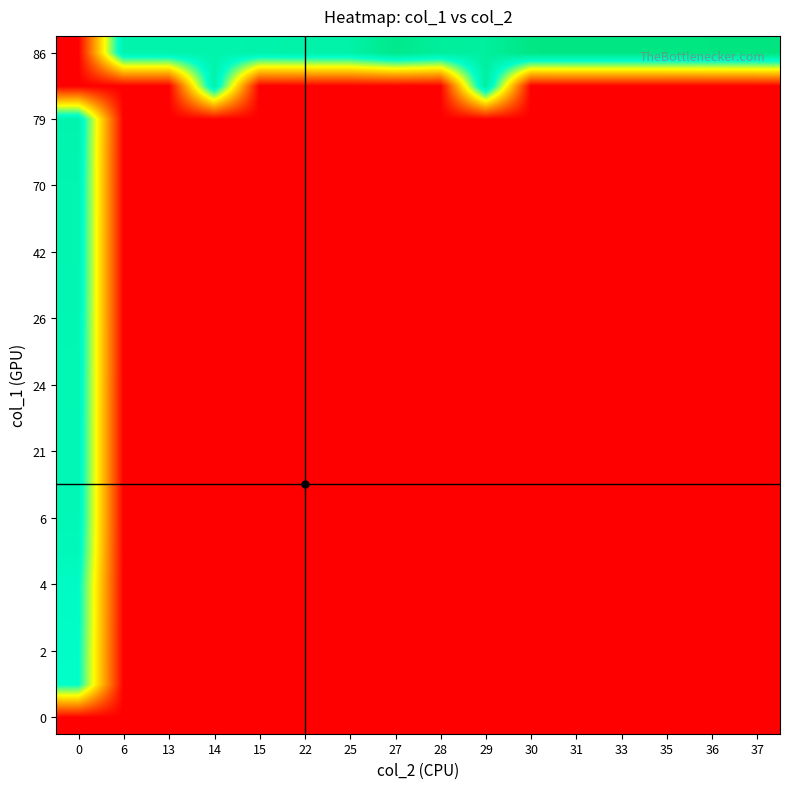

Between 13 and 14, which is larger?

13